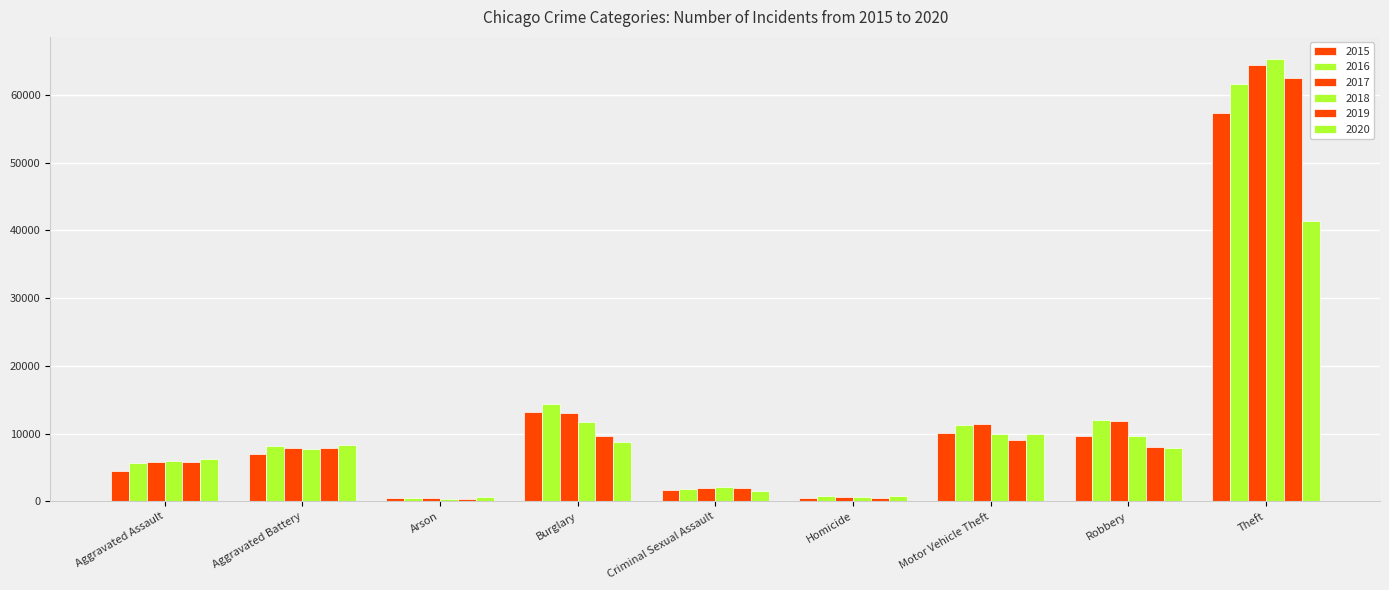

Which series has the largest total across all categories?

2017